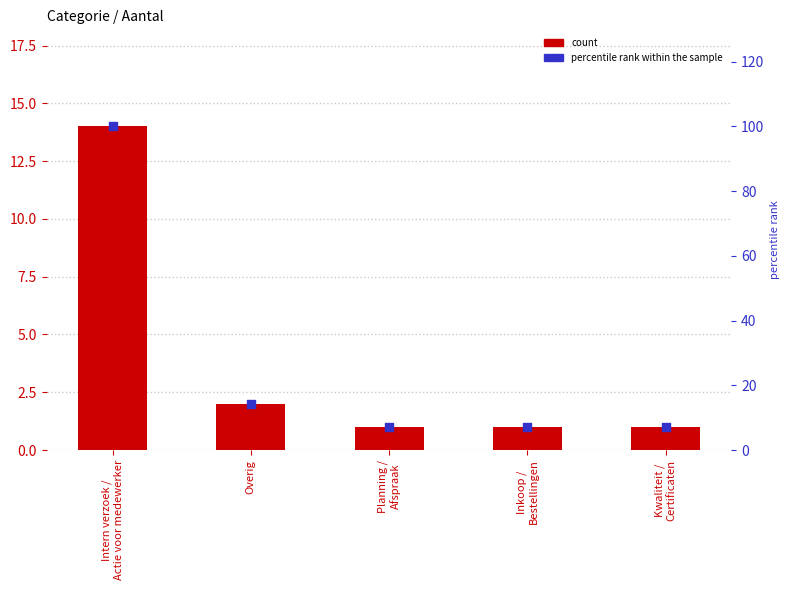

At how many categories does at least one series exceed 1?

5